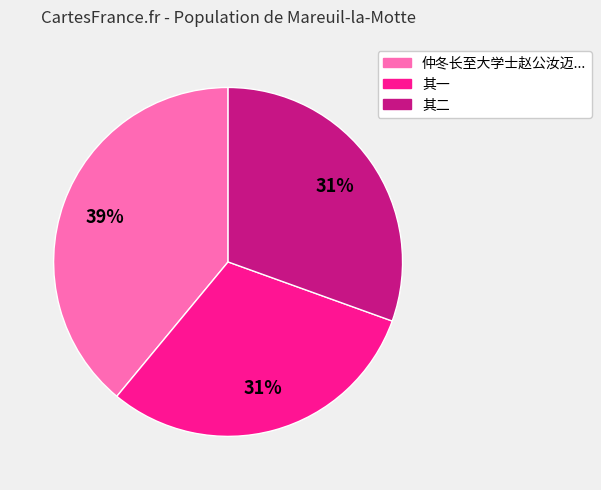

How many segments does this pie chart have?

3